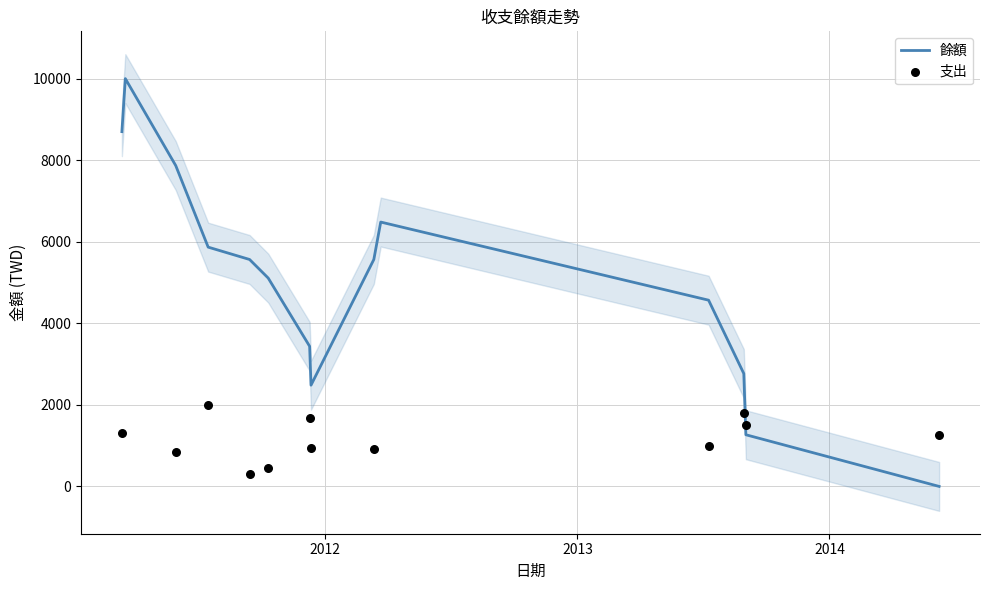

At which category is the sum across all series the highest?

2011-03-18